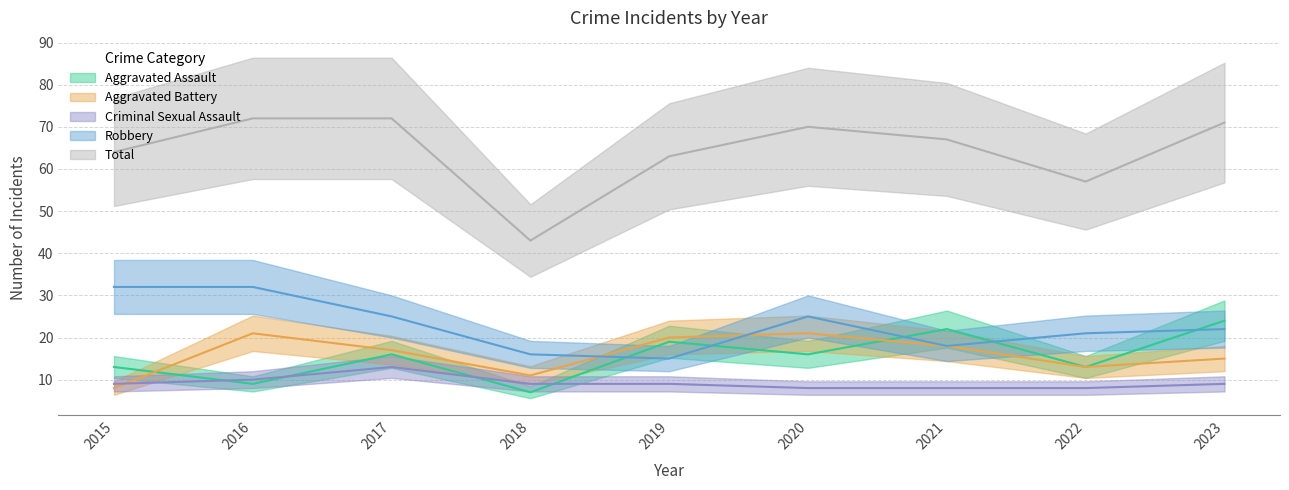

Read the Aggravated Battery value at 2022.

13